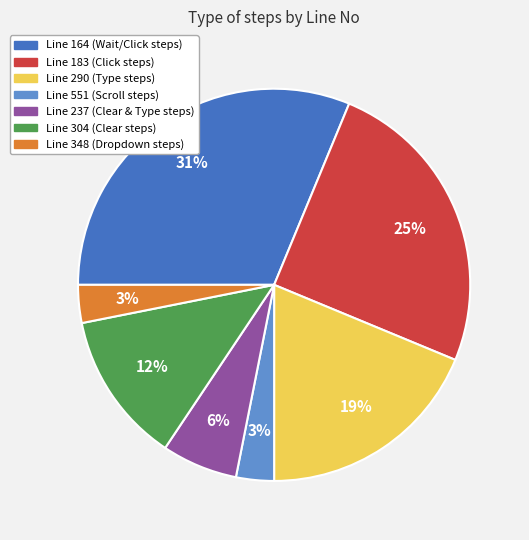

How many slices are in this pie chart?

7